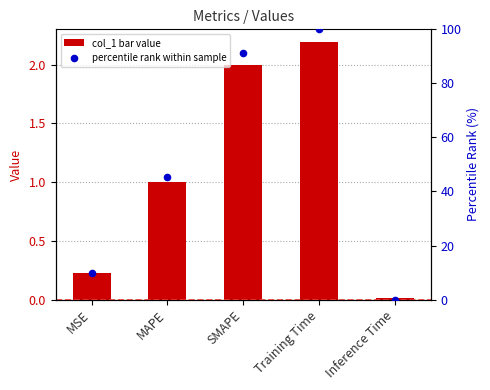

What is the total value across all series at Training Time?

102.2